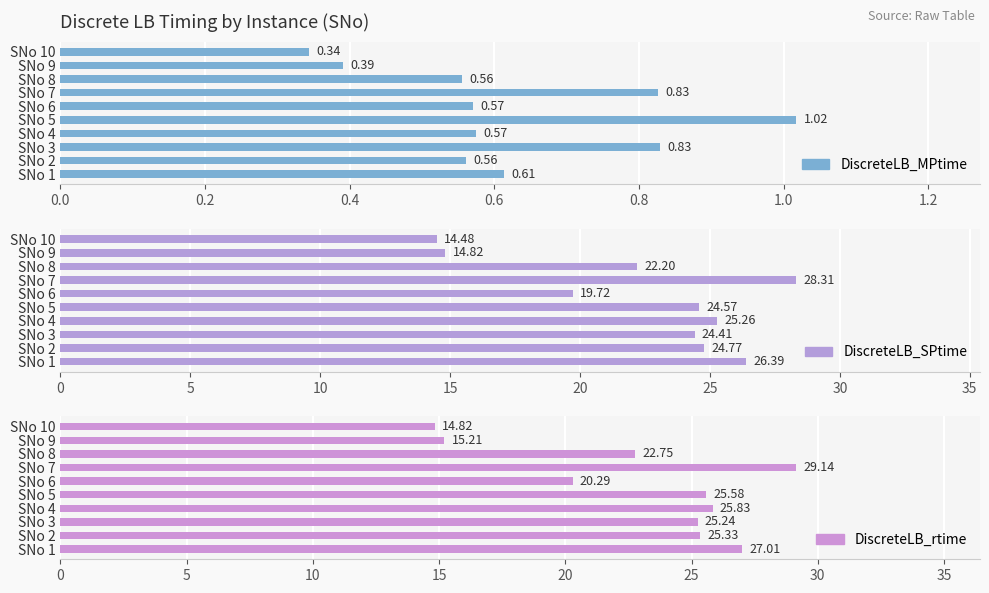

Is the value of DiscreteLB_MPtime at SNo 3 greater than the value of DiscreteLB_rtime at SNo 8?

No